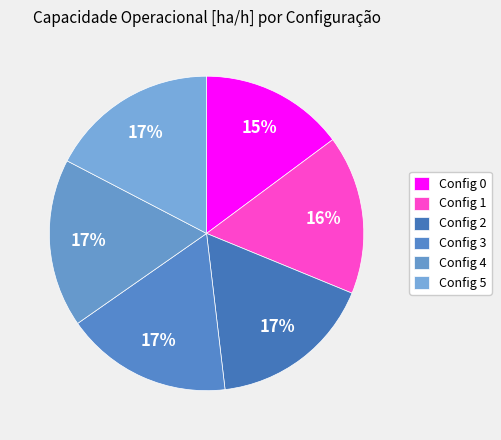

How many segments does this pie chart have?

6